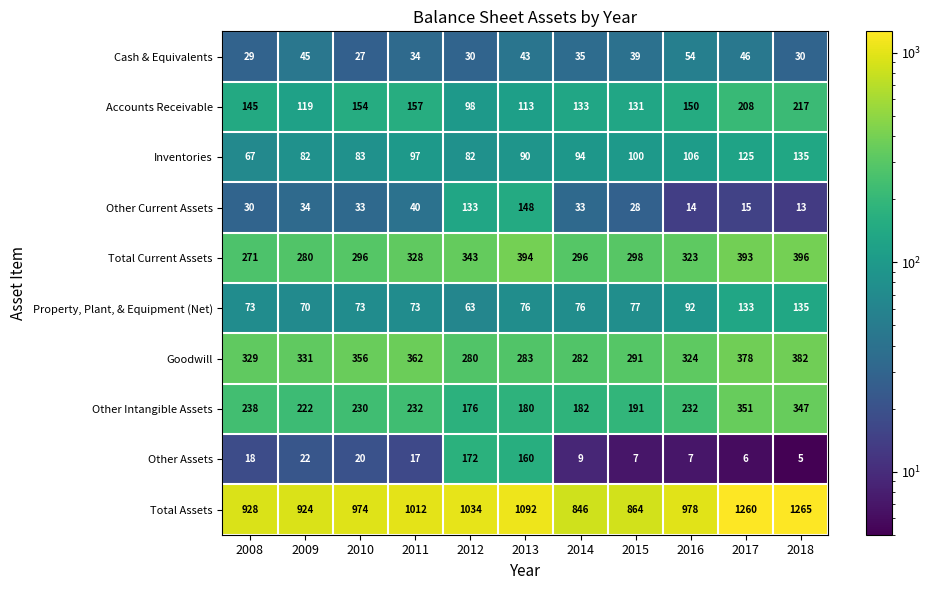

True or false: Property, Plant, & Equipment (Net) has a value of 92 at 2016.

True